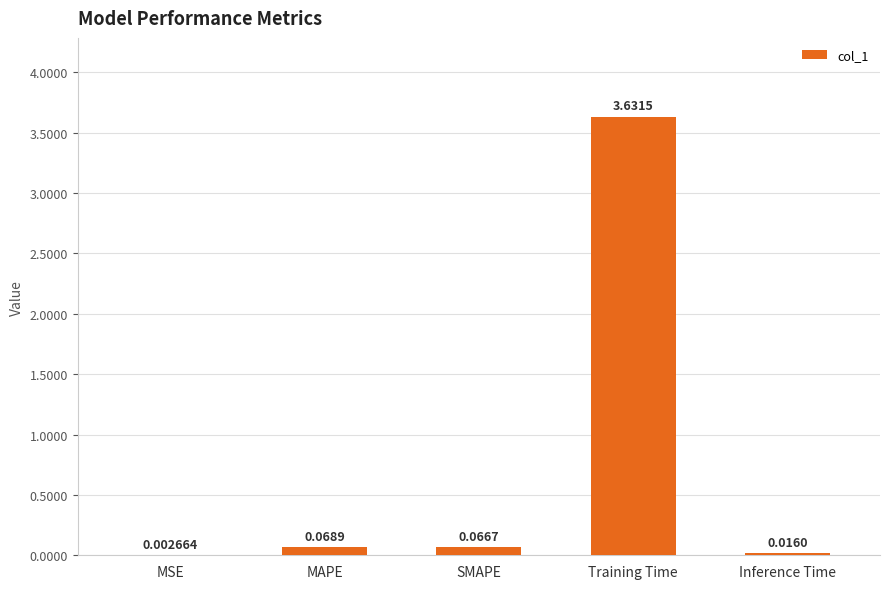

Where is the data nearest to the value 1?

MAPE